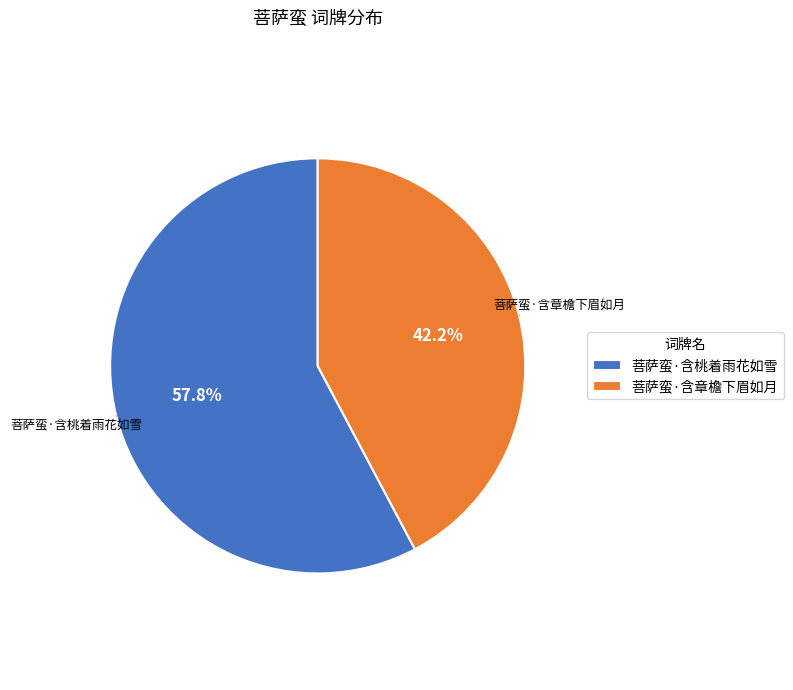

Rank the categories by value from lowest to highest.

菩萨蛮·含章檐下眉如月, 菩萨蛮·含桃着雨花如雪